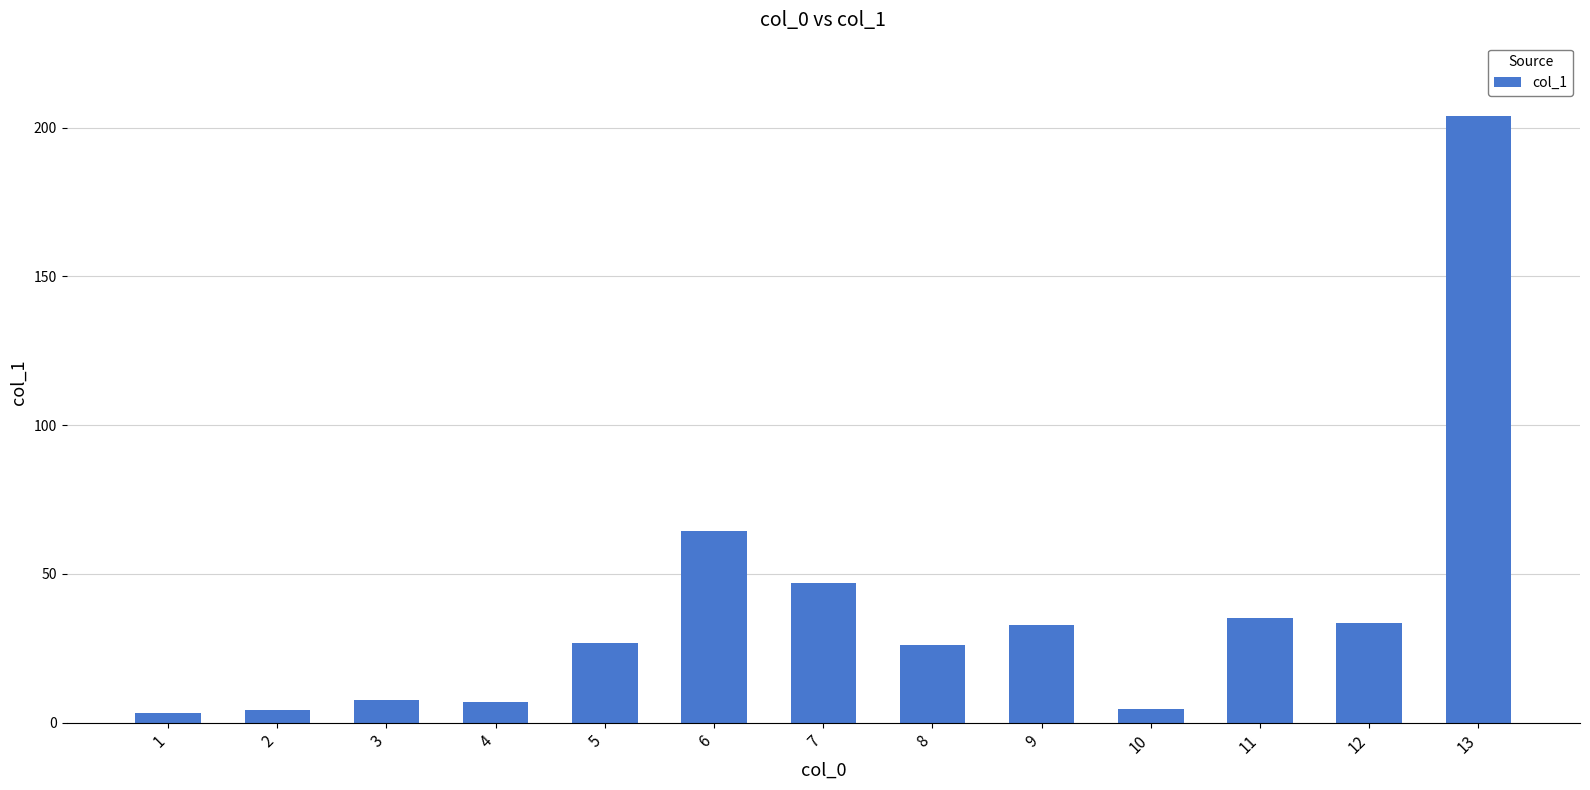

Which label corresponds to the largest value in the chart?

13